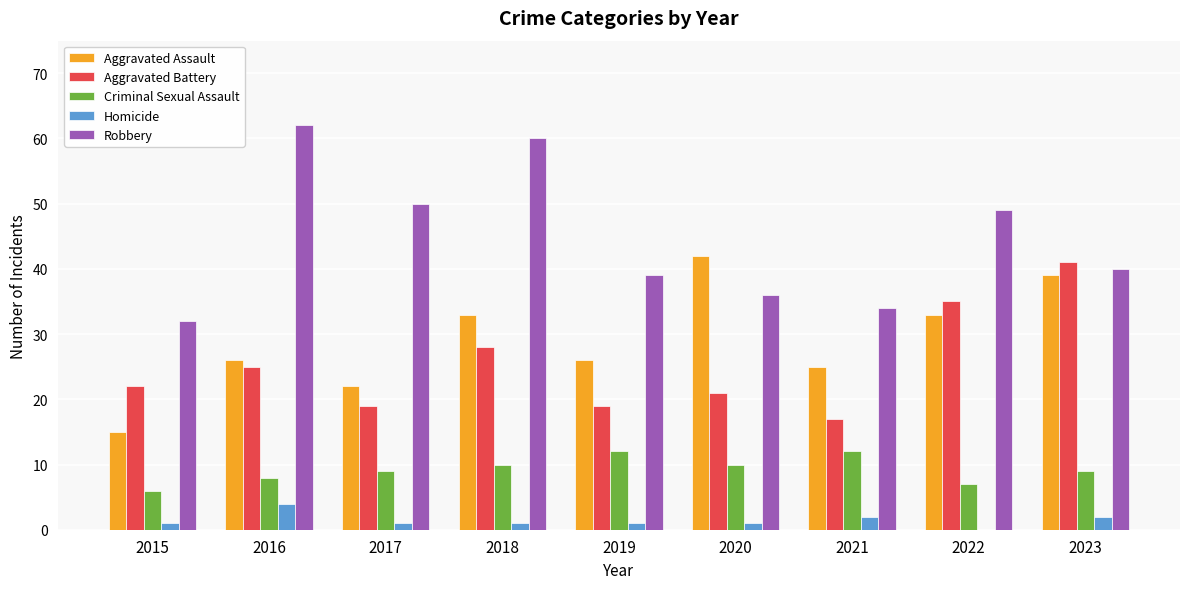

What is the sum of all Aggravated Assault values?

261